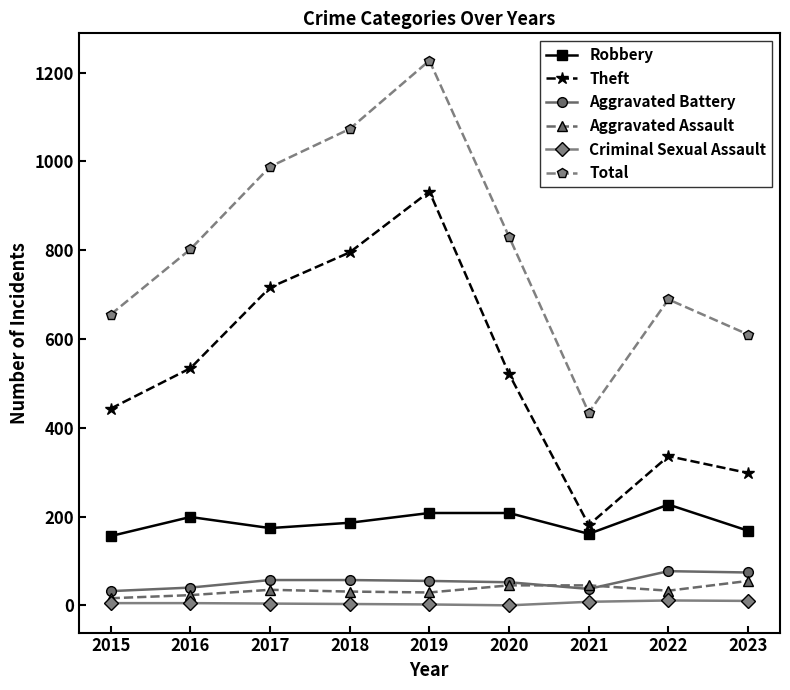

At which label does Theft reach its peak?

2019